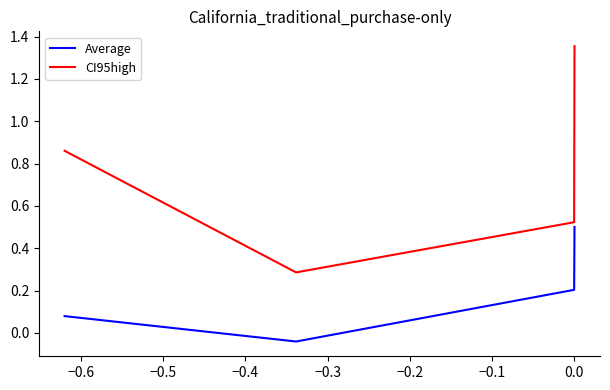

How many values in Average are below zero?

1